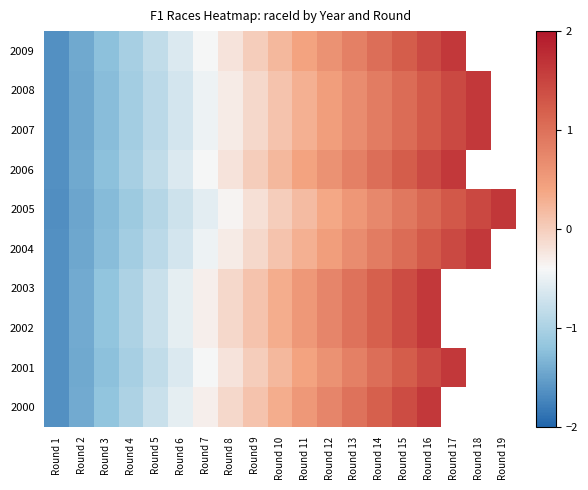

What is the spread (max minus min) of values at Round 2?

0.1